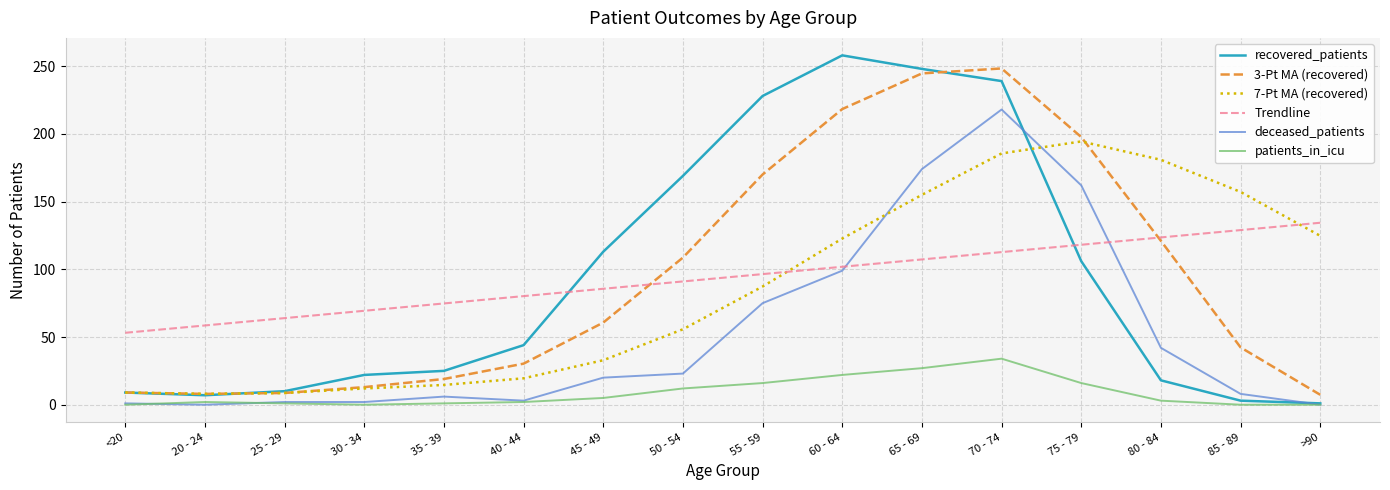

True or false: Trendline has a value of 34.3 at 20 - 24.

False